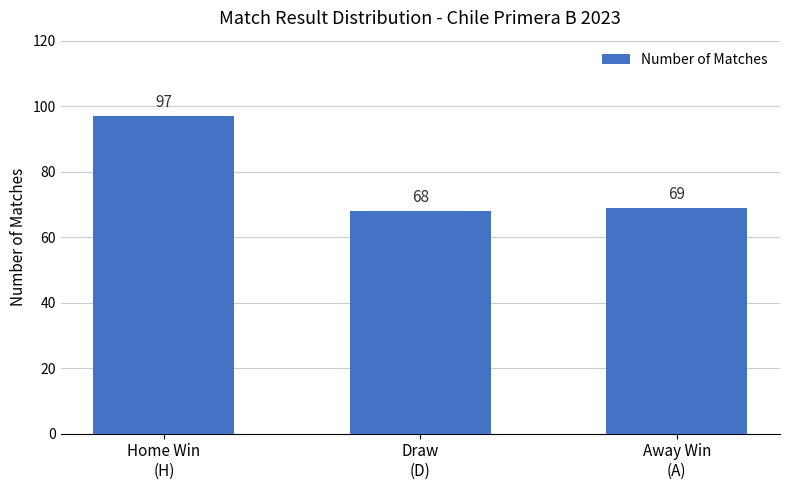

Which category has the highest value across all series?

Home Win
(H)